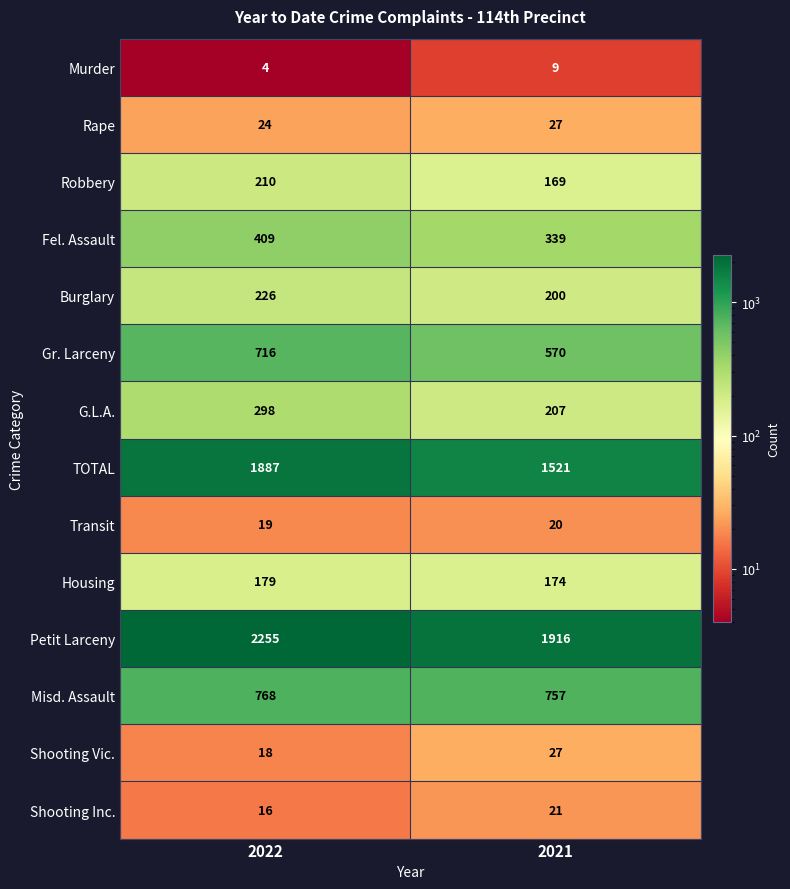

Where is Misd. Assault nearest to the value 762?

2021